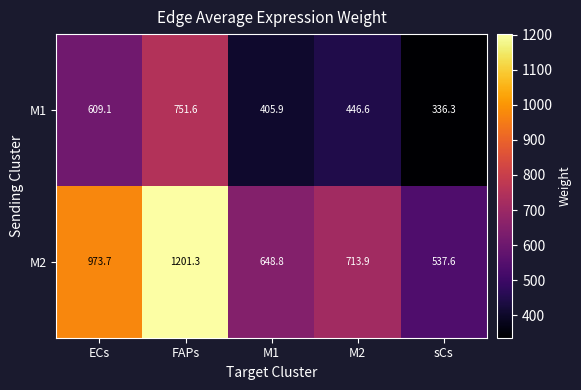

Is it true that M1 equals 446.6 at M2?

True